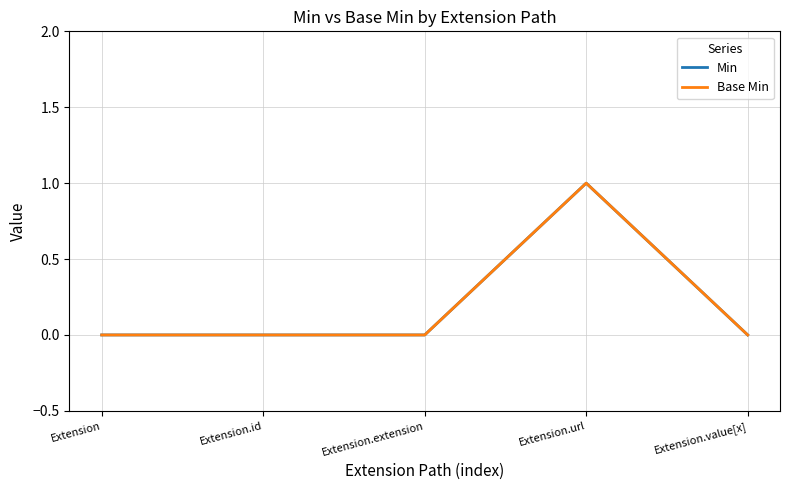

Reading left to right, extract all data points from this chart.

Min: Extension=0	Extension.id=0	Extension.extension=0	Extension.url=1	Extension.value[x]=0
Base Min: Extension=0	Extension.id=0	Extension.extension=0	Extension.url=1	Extension.value[x]=0